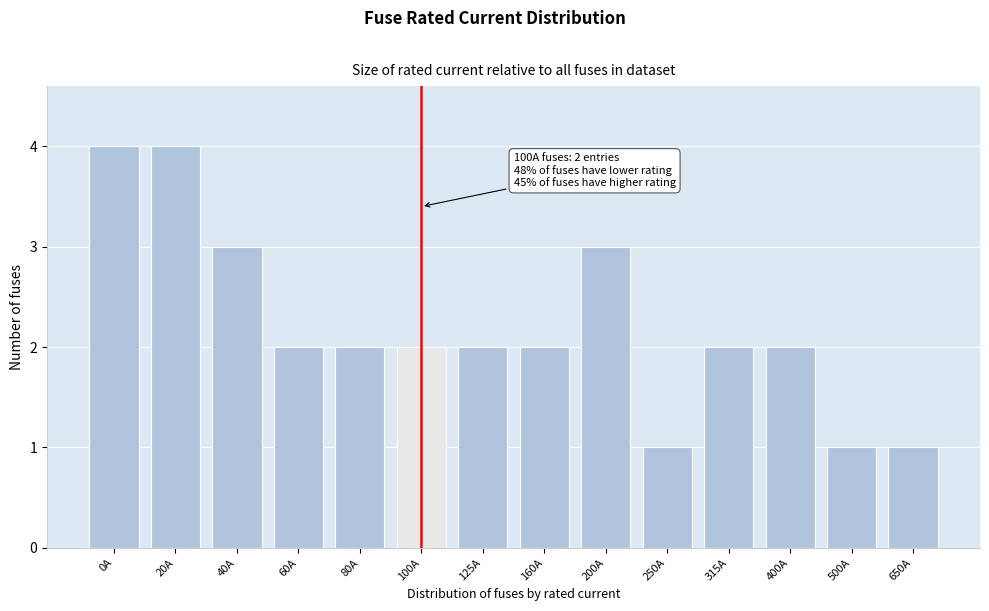

Reading left to right, what are all the values shown in this chart?

0A=4	20A=4	40A=3	60A=2	80A=2	100A=2	125A=2	160A=2	200A=3	250A=1	315A=2	400A=2	500A=1	650A=1